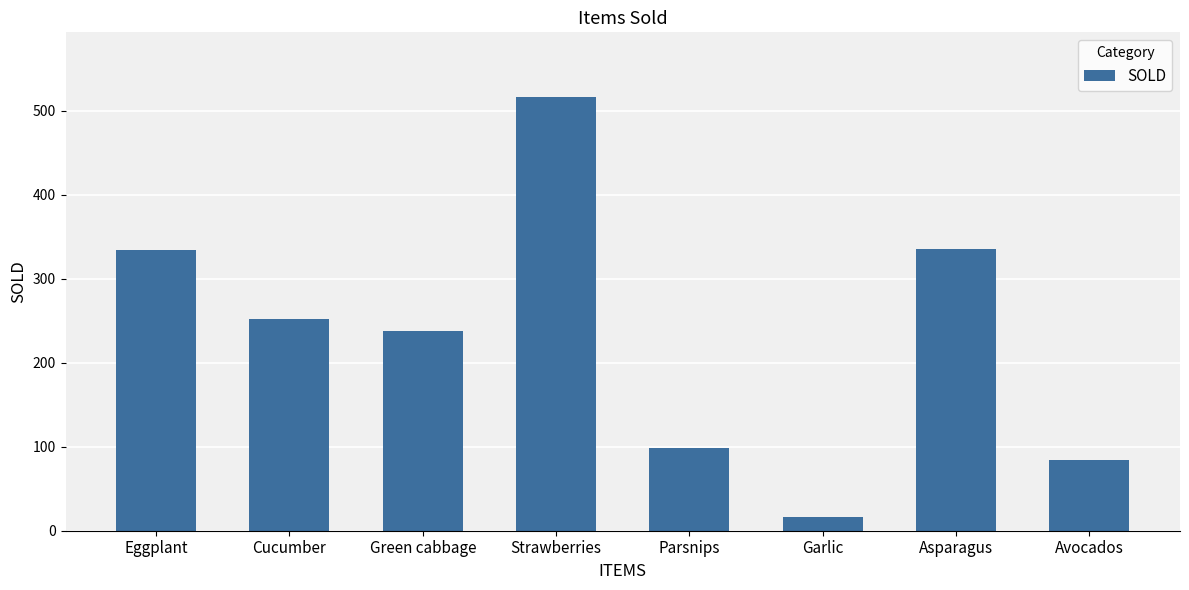

The chart shows a value of 16 at Garlic. True or false?

True